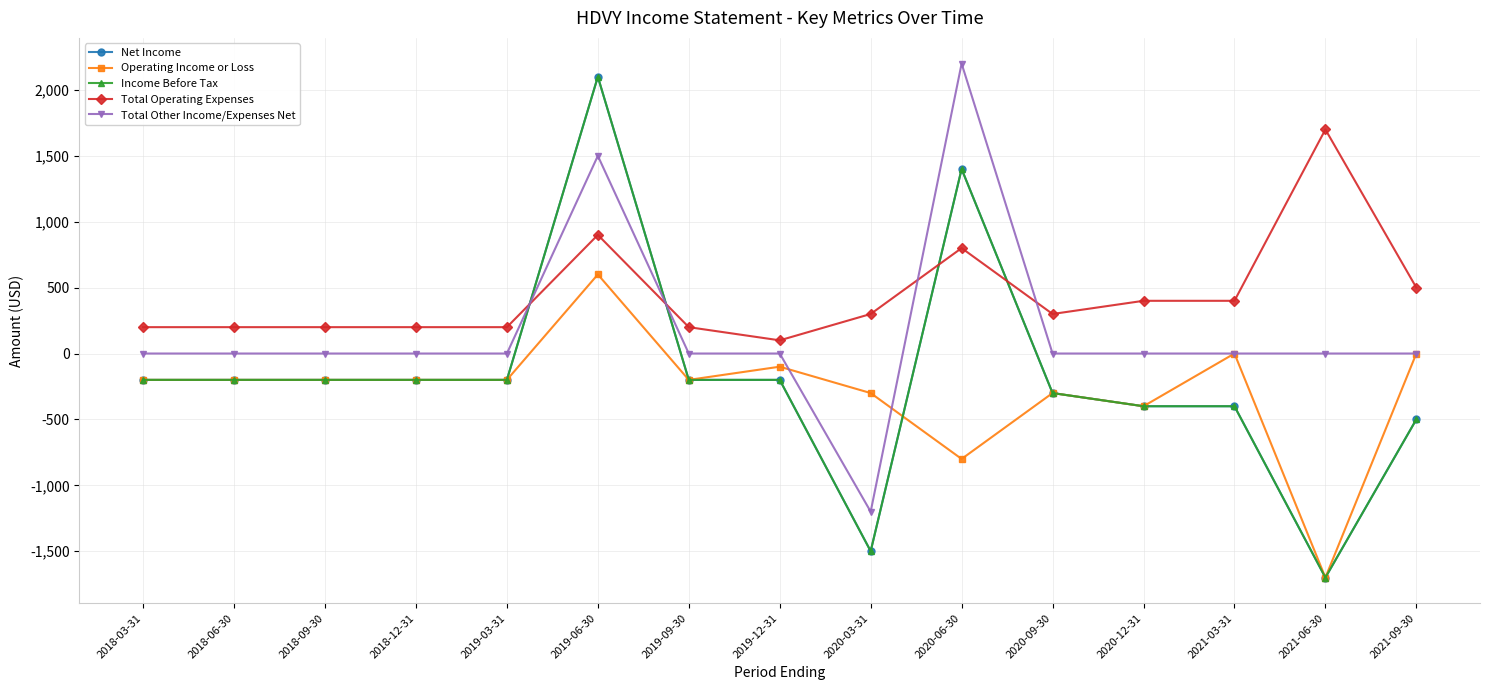

Is this an area chart (filled region under the line)?

No